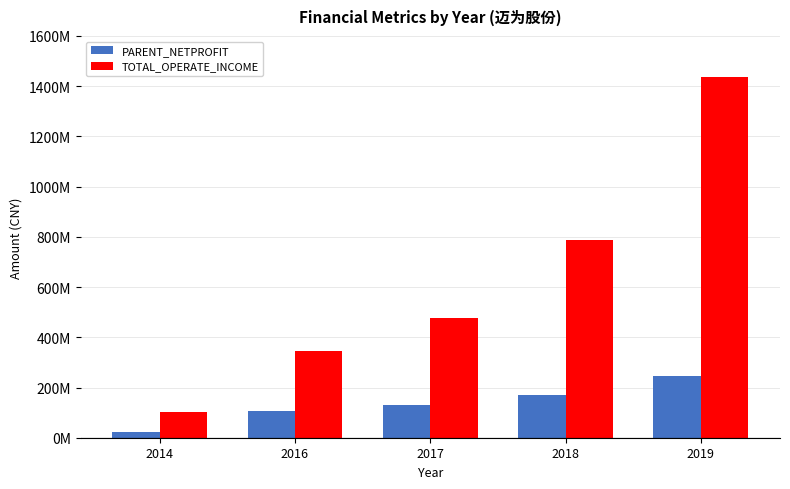

The value of TOTAL_OPERATE_INCOME at 2017 is 839590237.6. True or false?

False